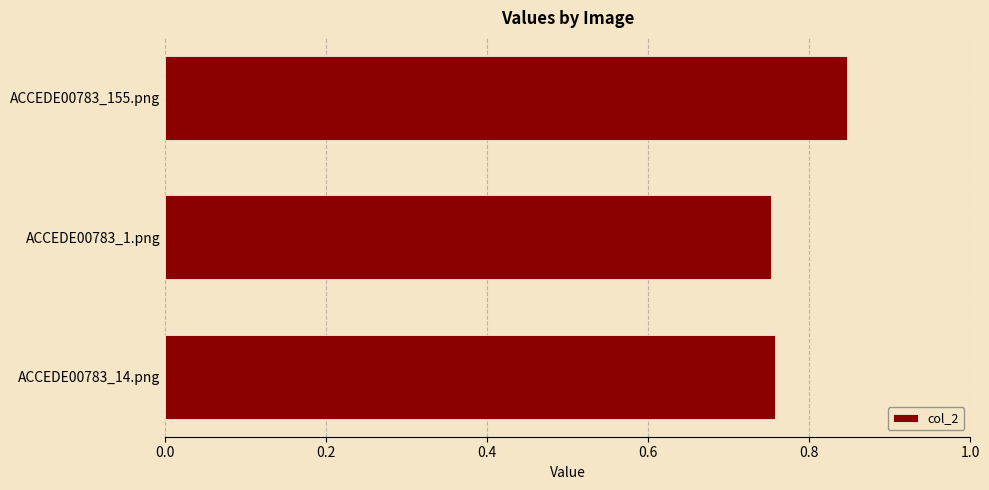

Which category has the highest value across all series?

ACCEDE00783_155.png